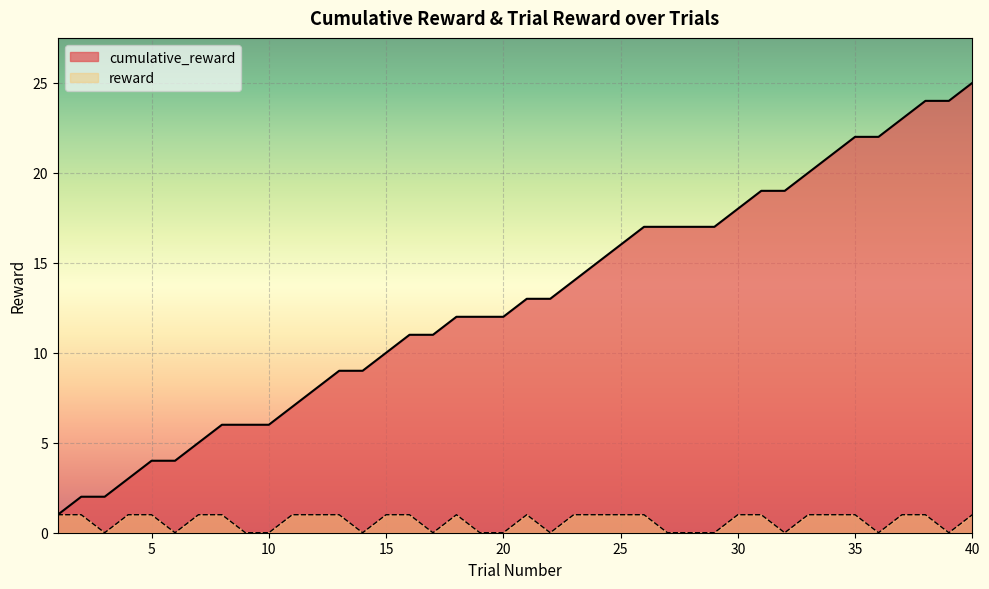

Where is the first local minimum for reward?

3